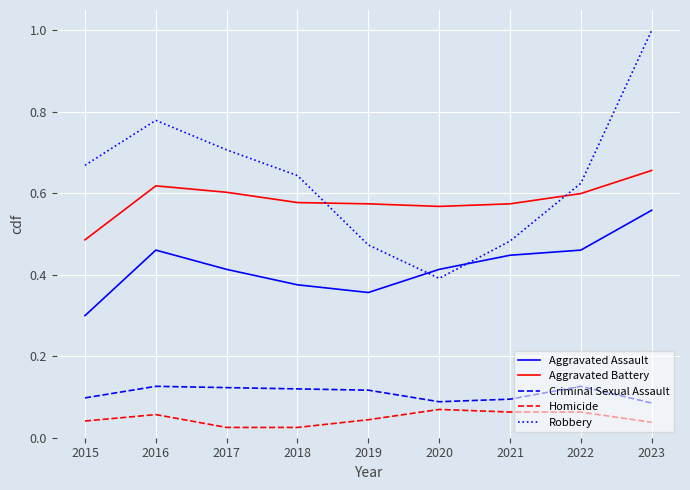

How many intersections are there between Aggravated Assault and Robbery?

2